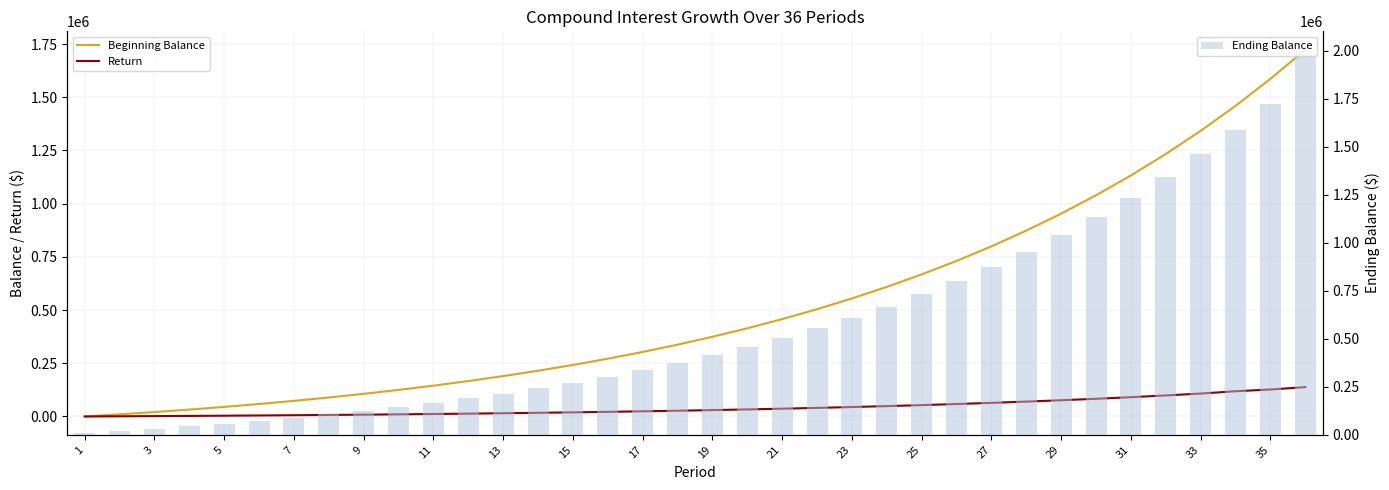

What is the average value of the Ending Balance series?

580266.7